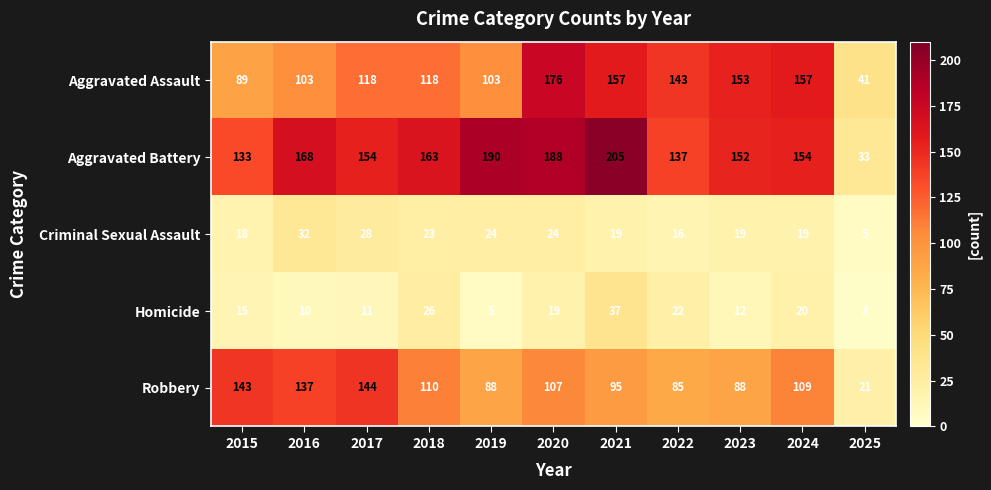

How many distinct data groups are displayed?

5